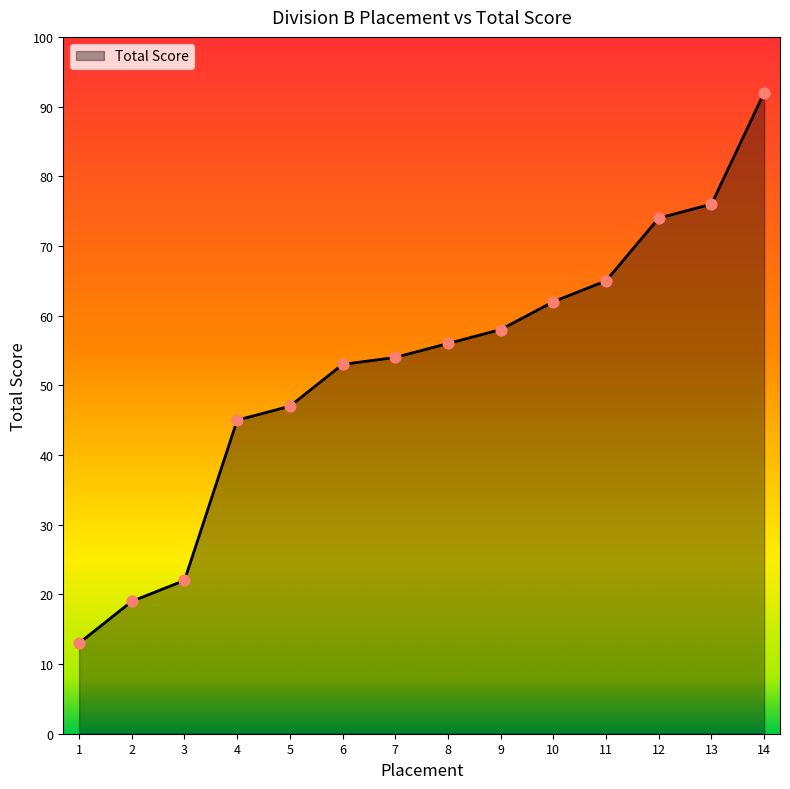

What is the change in value from 2 to 6?

+34